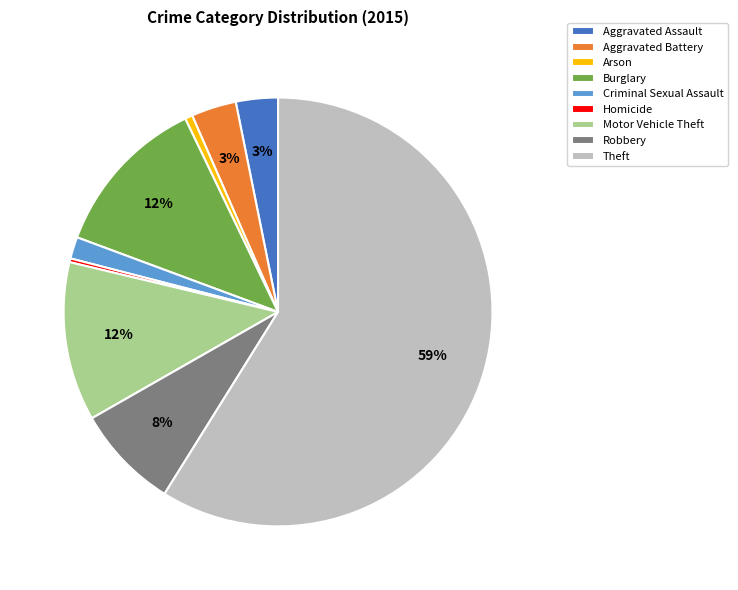

What is the majority slice?

Theft